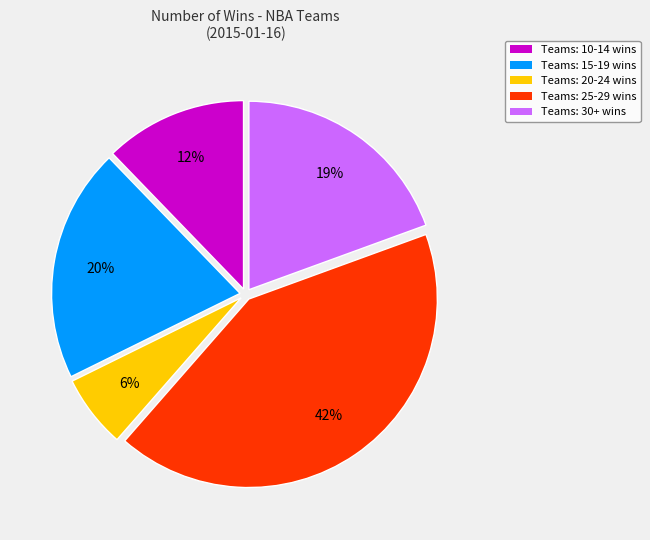

To the nearest percent, what is the difference between the largest and smallest slice percentages?

36%